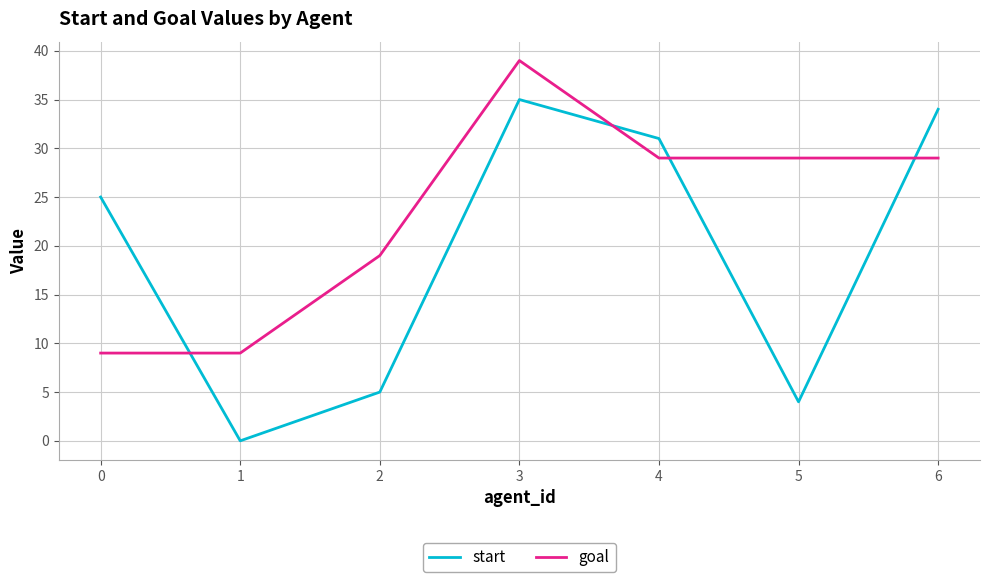

At how many categories does at least one series exceed 11?

6